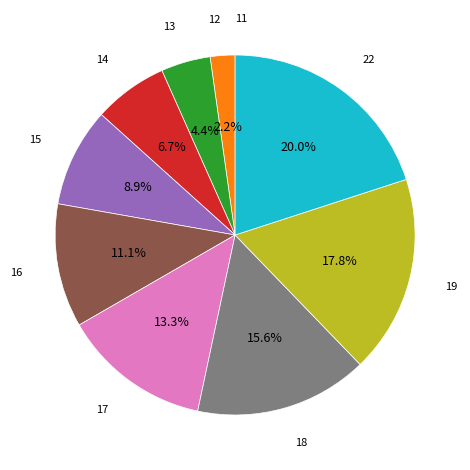

Does any single category account for the majority?

No